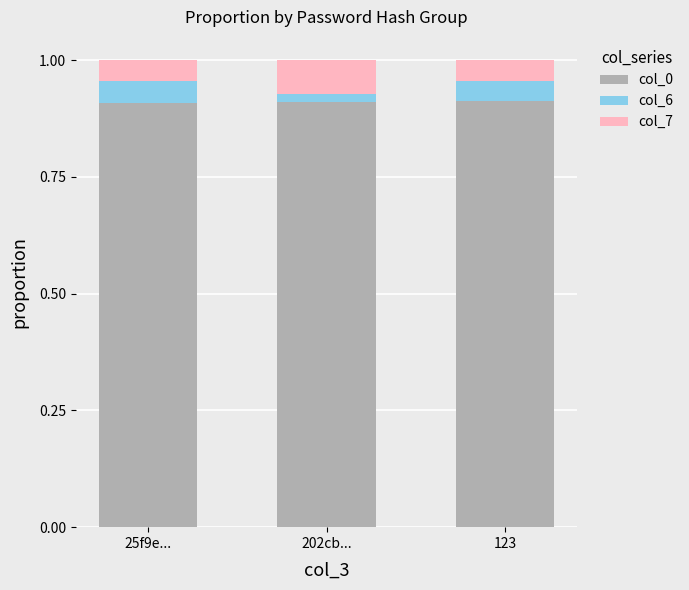

What is the total value across all series at 25f9e...?

1.0